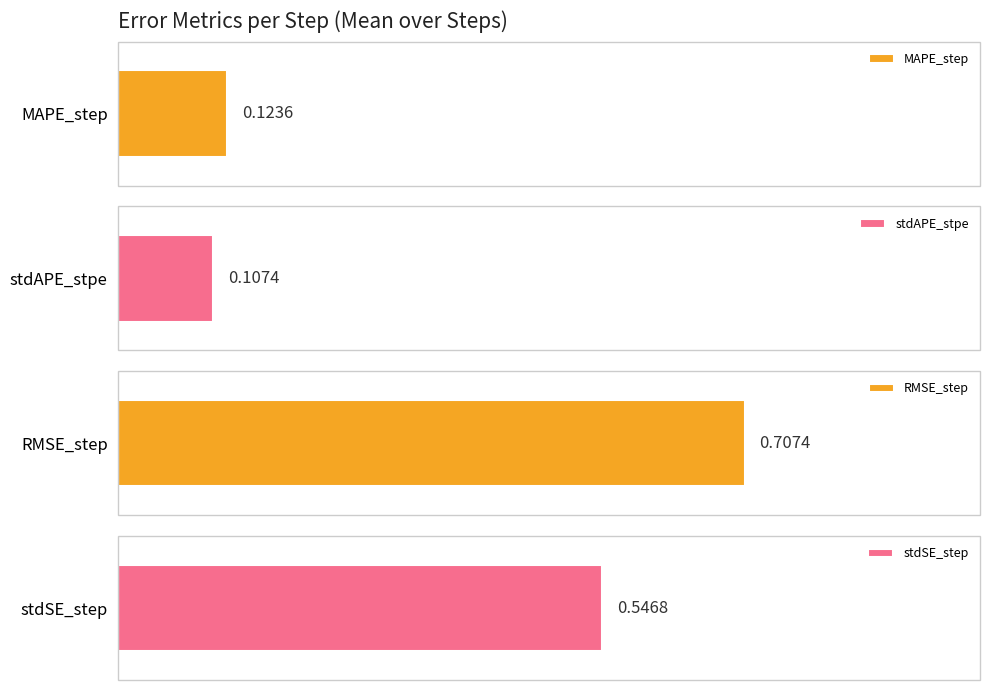

Count the number of data series in this chart.

4